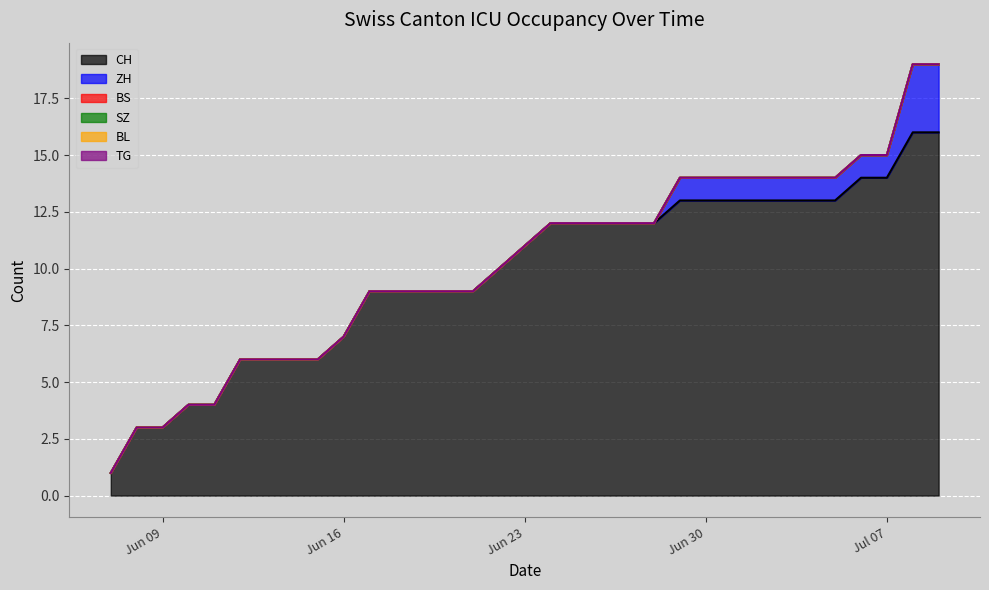

What is the label of the 10th point from the left?

2020-06-16